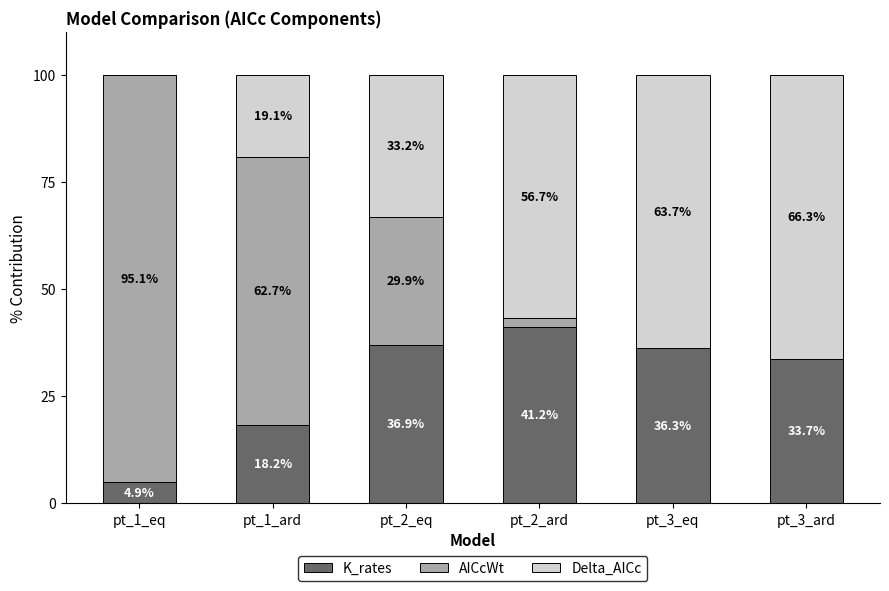

Which category has the highest value in the K_rates series?

pt_2_ard